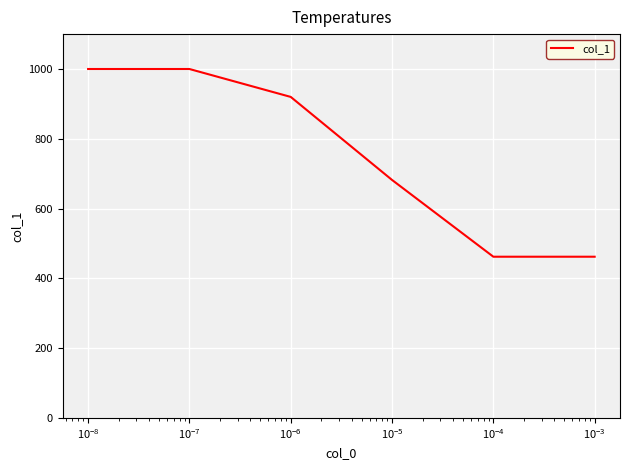

What is the difference between the second highest and minimum values?

538